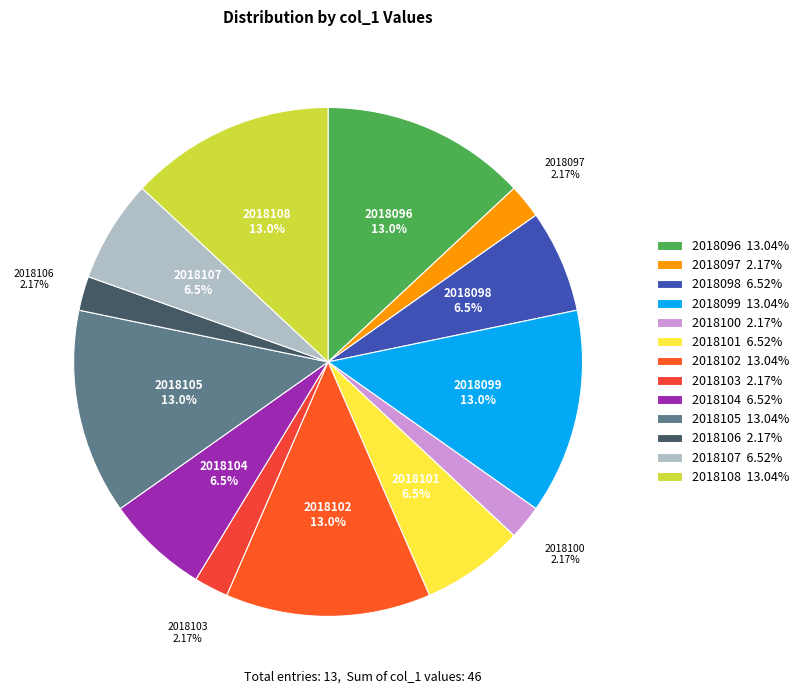

Does any single category account for the majority?

No